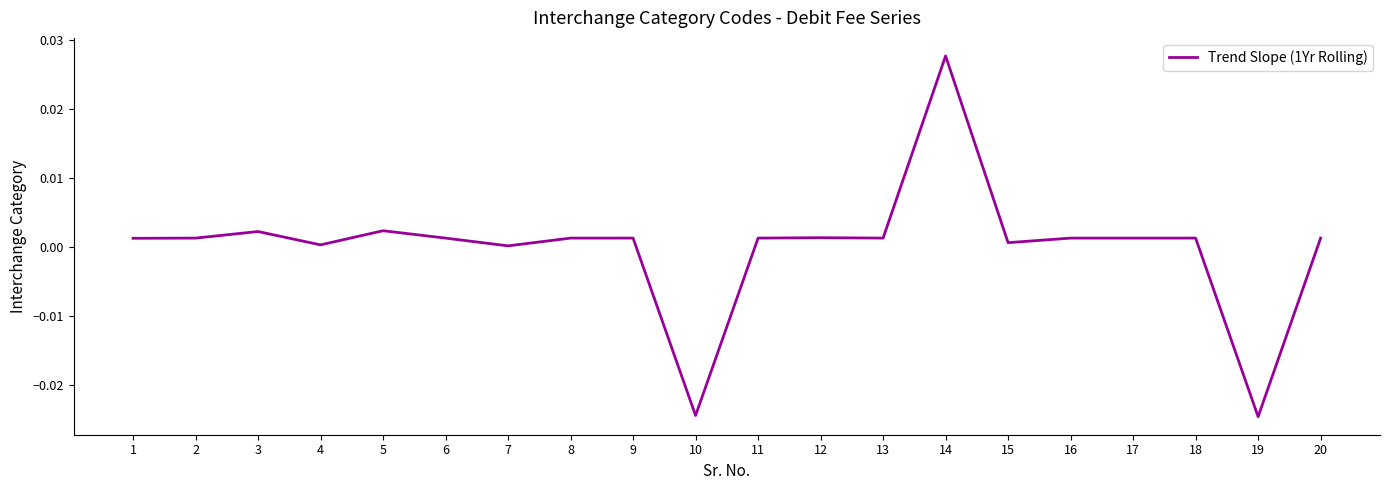

The chart shows a value of 0.0 at 14. True or false?

True